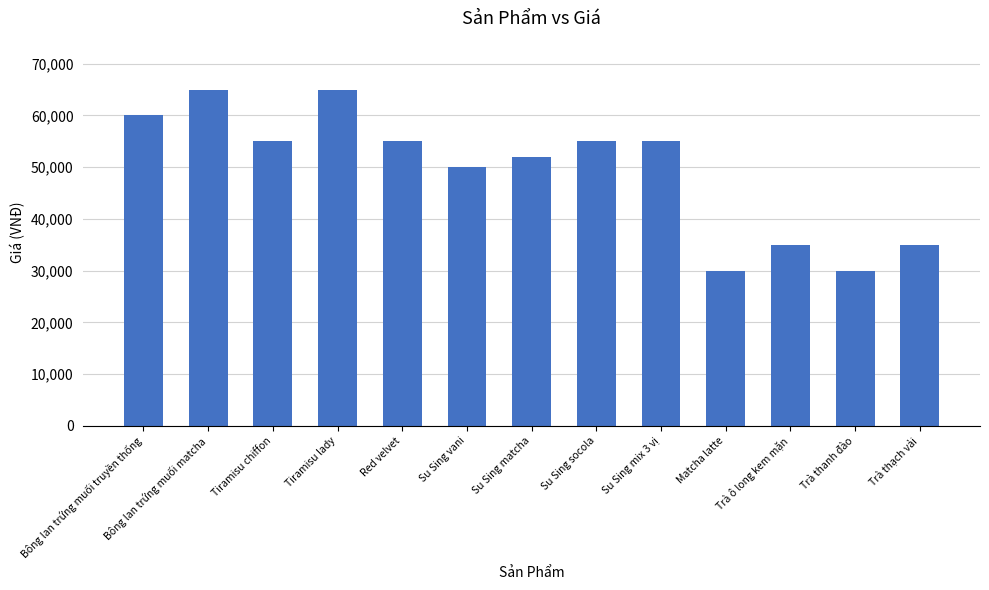

Is it true that the value at Red velvet is 83725?

False